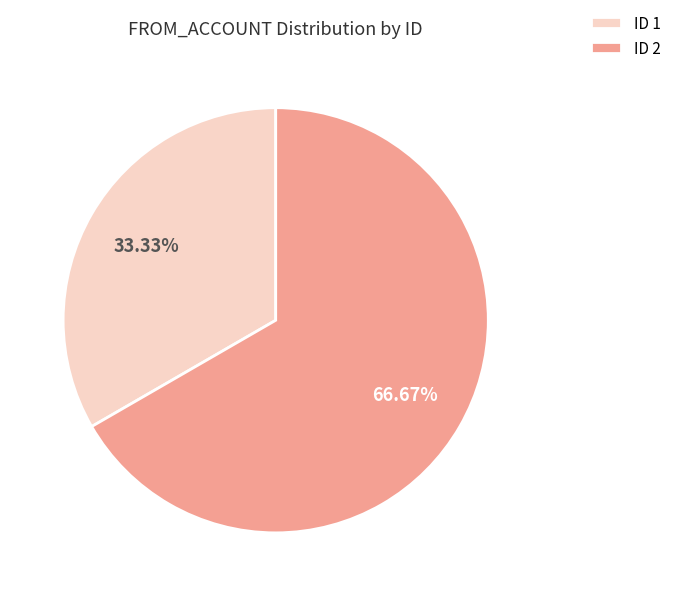

To the nearest percent, what is the average slice percentage?

50%